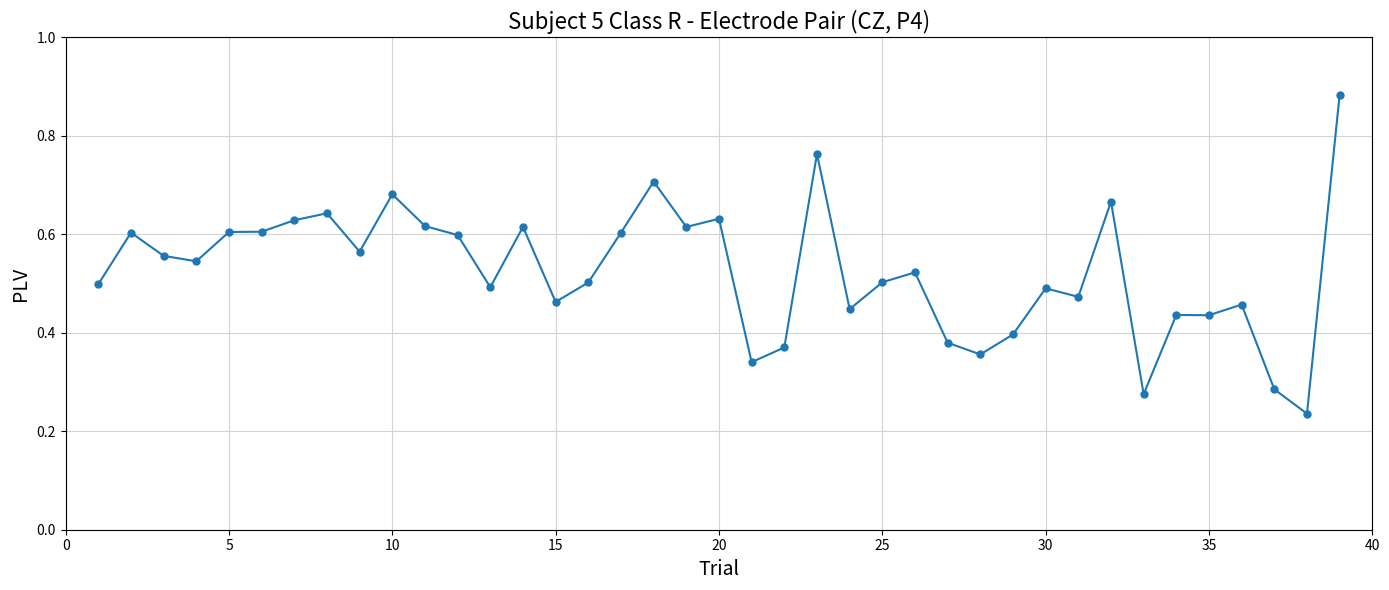

What is the sum of all values?

20.5